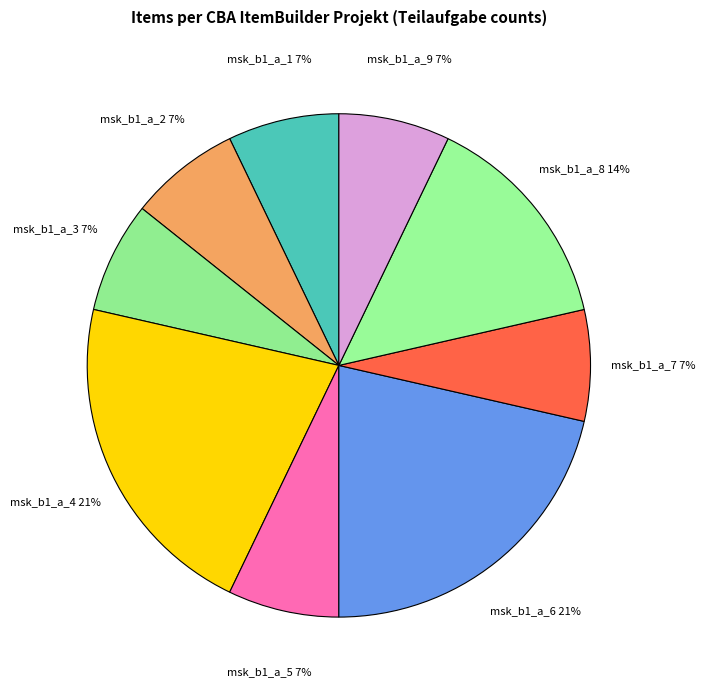

To the nearest percent, what percentage of the pie is msk_b1_a_9?

7%